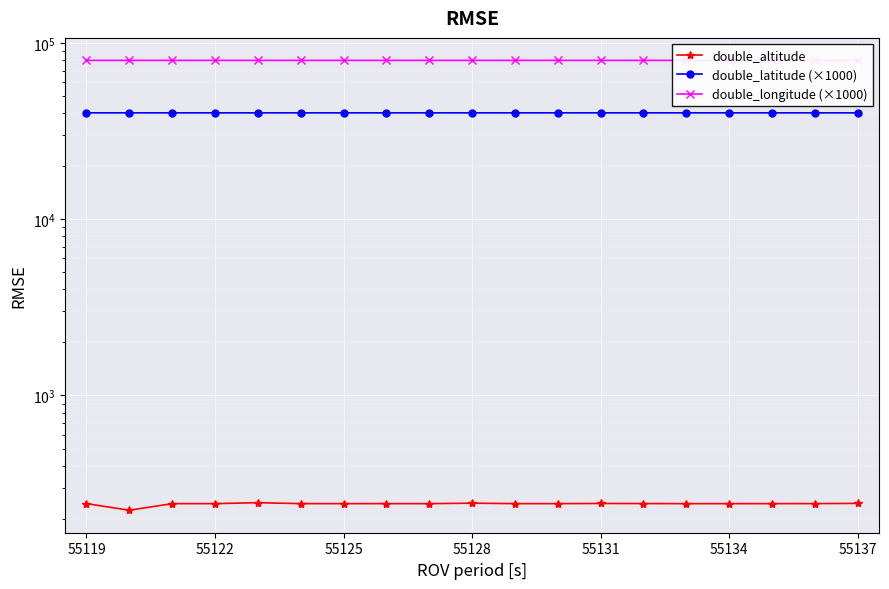

What is the value of the double_latitude (×1000) point at the 16th from the left?

40253.1